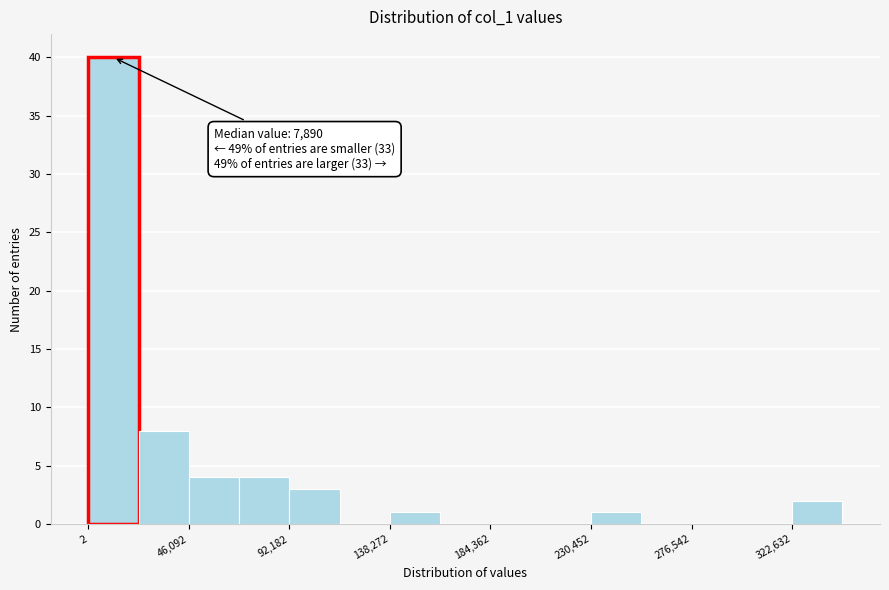

Over which range of the x-axis is the bar tallest?

0 to 25000